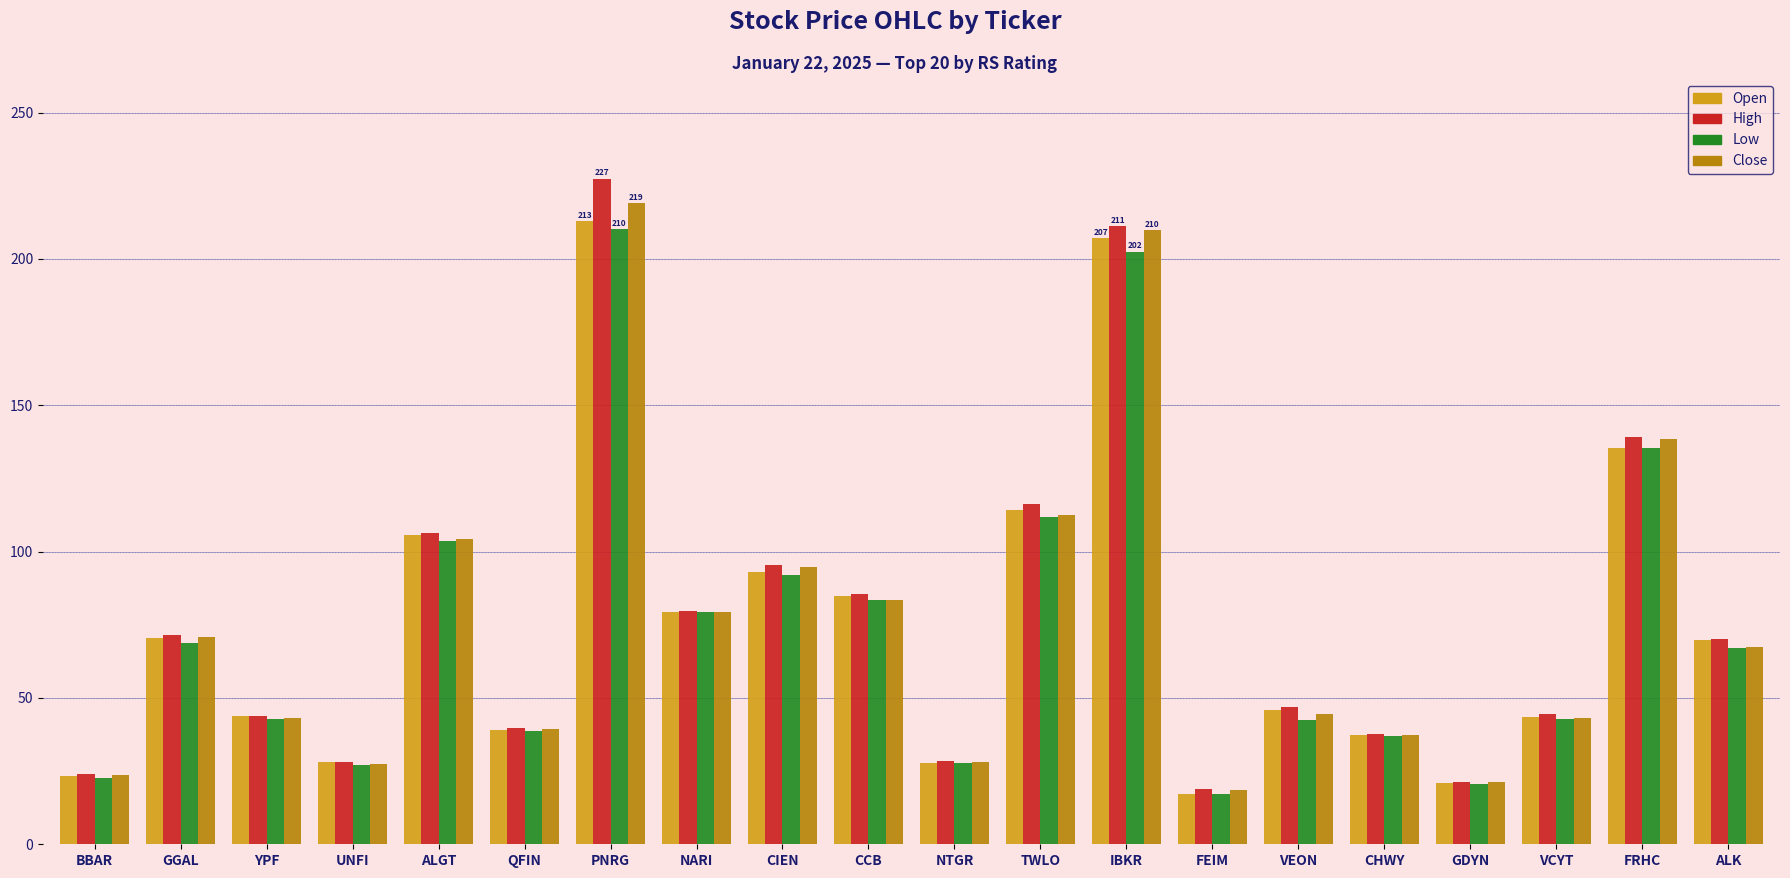

Is it true that Close equals 16.5 at UNFI?

False